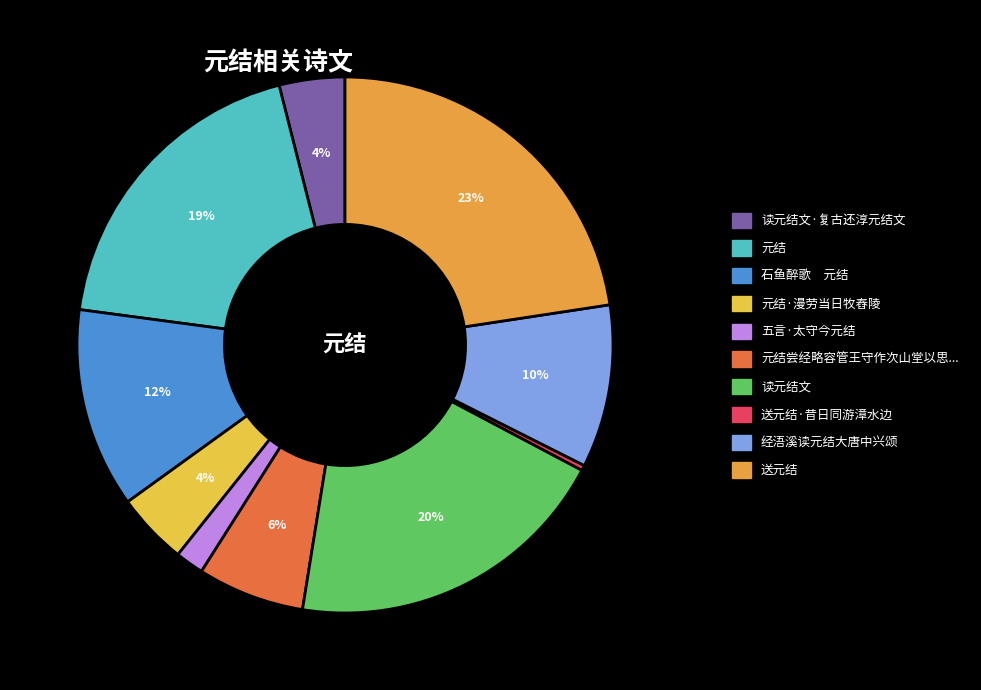

Is there any slice that represents more than half of the pie?

No